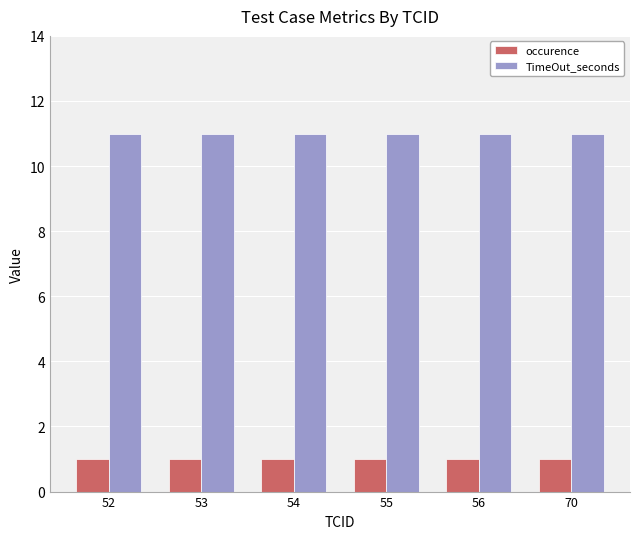

Rank the series by their average value, from lowest to highest.

occurence, TimeOut_seconds